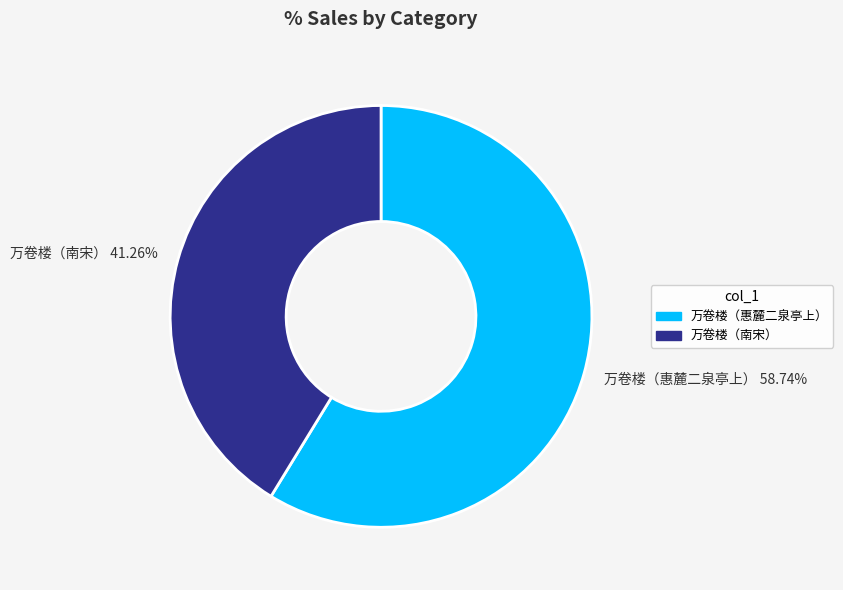

Is there a majority slice in this chart?

Yes